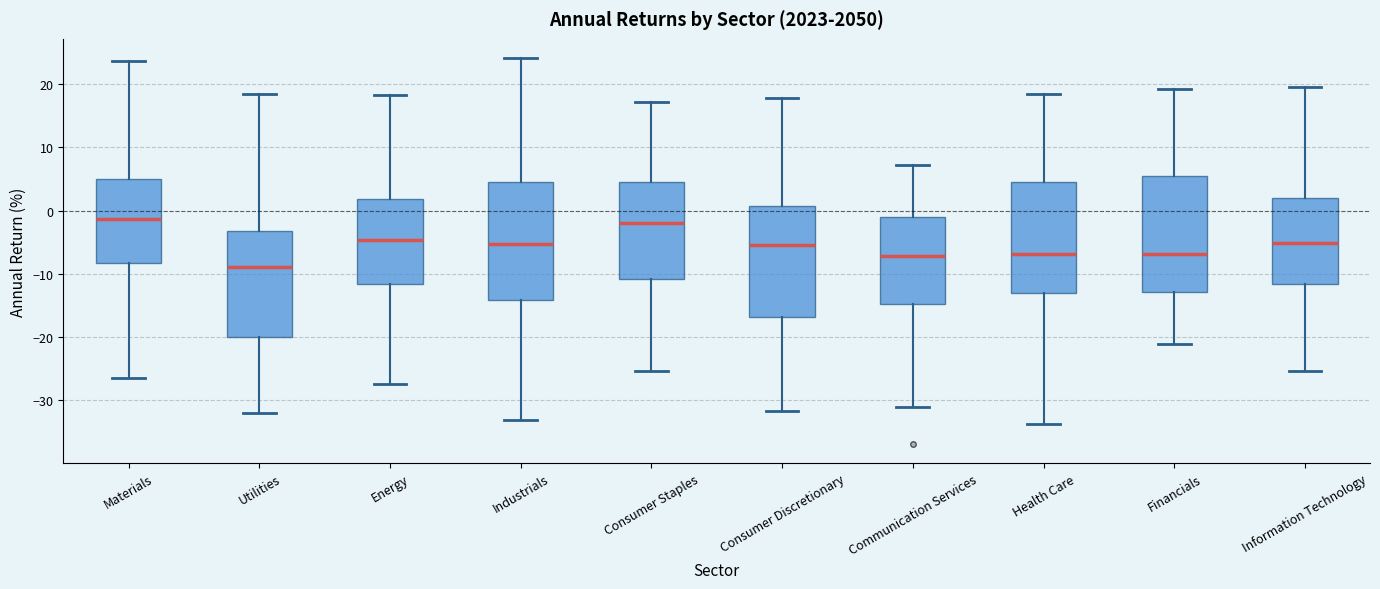

Reading left to right, read every box against the y-axis: the position of its median line, the range the box covers, and the ends of its whiskers. The values are not printed on the chart, so give them approximately, as read against the axis.

Materials: median -1, box -8 to 5, whiskers -26 to 24
Utilities: median -9, box -20 to -3, whiskers -32 to 19
Energy: median -5, box -12 to 2, whiskers -27 to 18
Industrials: median -5, box -14 to 4, whiskers -33 to 24
Consumer Staples: median -2, box -11 to 5, whiskers -25 to 17
Consumer Discretionary: median -5, box -17 to 1, whiskers -32 to 18
Communication Services: median -7, box -15 to -1, whiskers -31 to 7
Health Care: median -7, box -13 to 5, whiskers -34 to 18
Financials: median -7, box -13 to 6, whiskers -21 to 19
Information Technology: median -5, box -12 to 2, whiskers -25 to 20